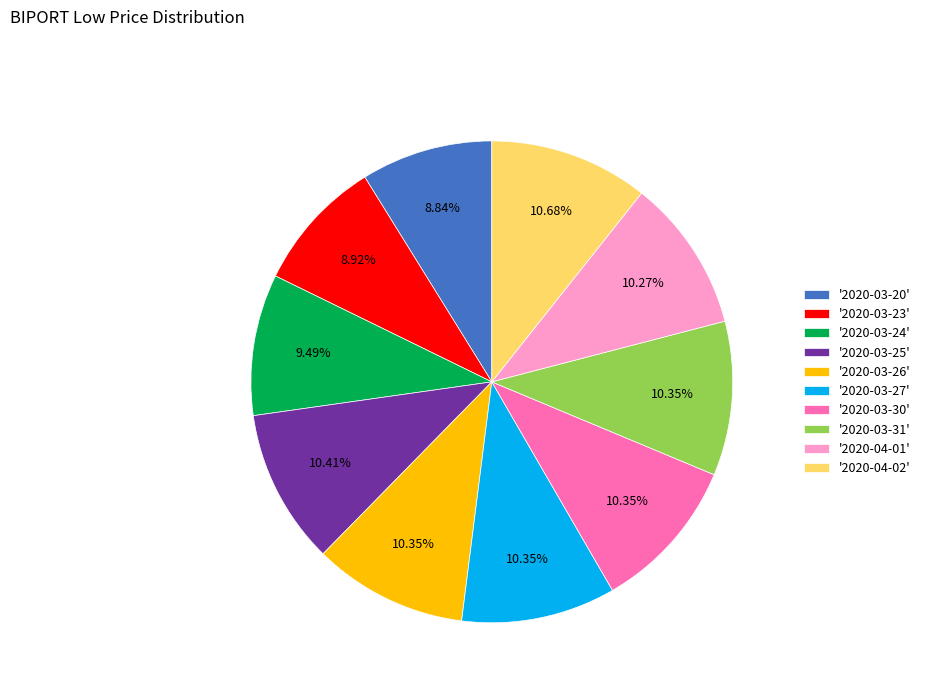

To the nearest percent, what is the average slice percentage?

10%